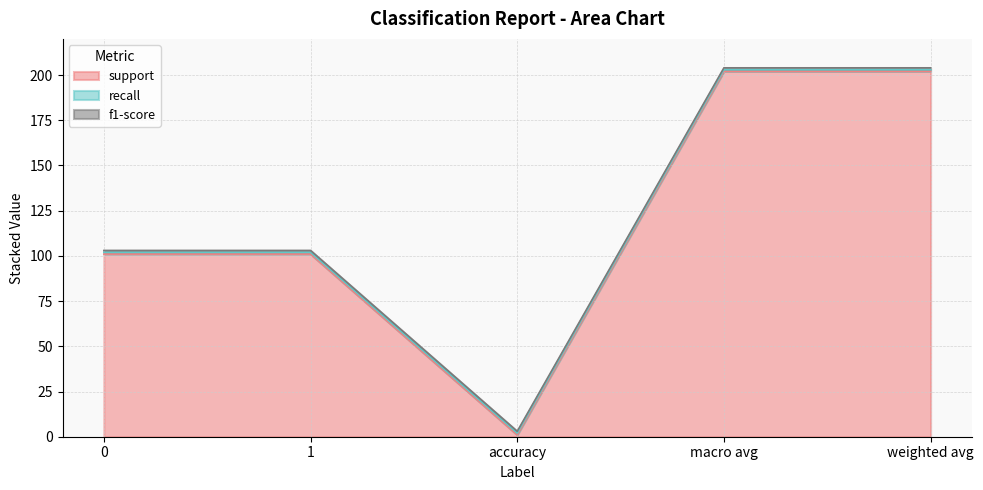

What is the approximate value of f1-score at 1?

1